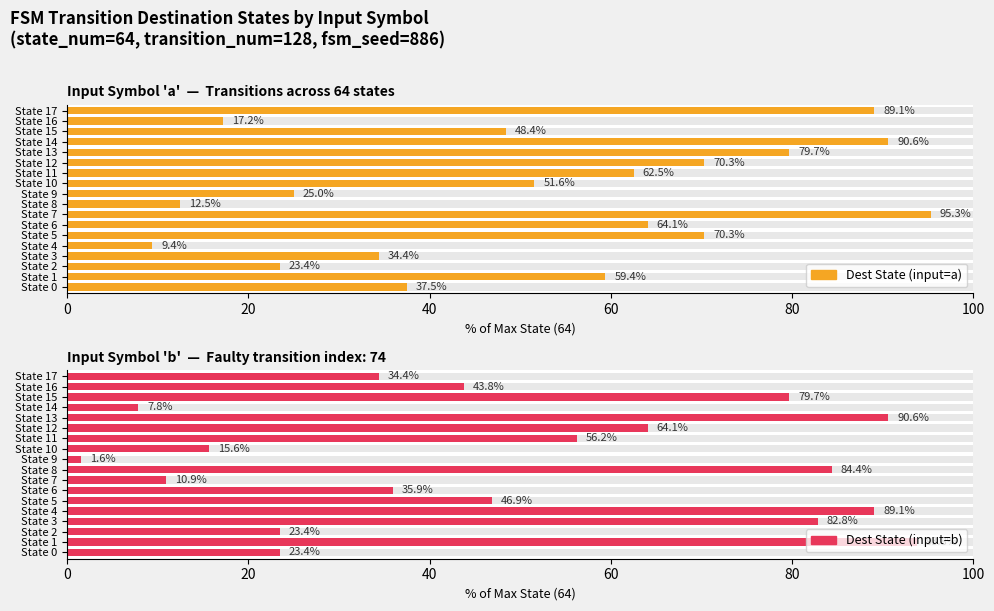

Is it true that Dest State (input=a) equals 95.3 at State 7?

True